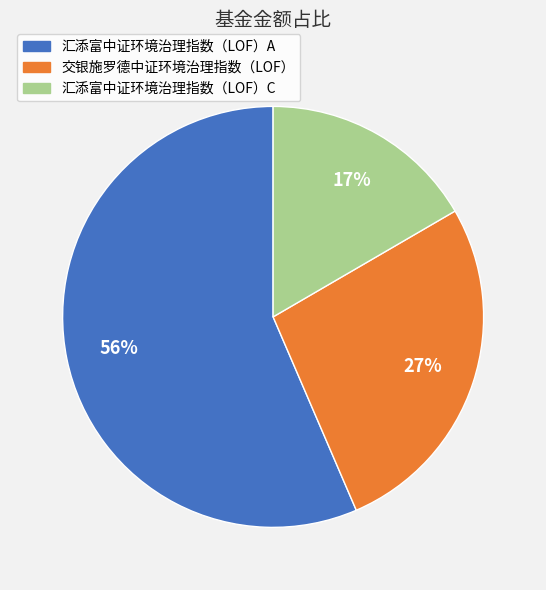

How many segments does this pie chart have?

3